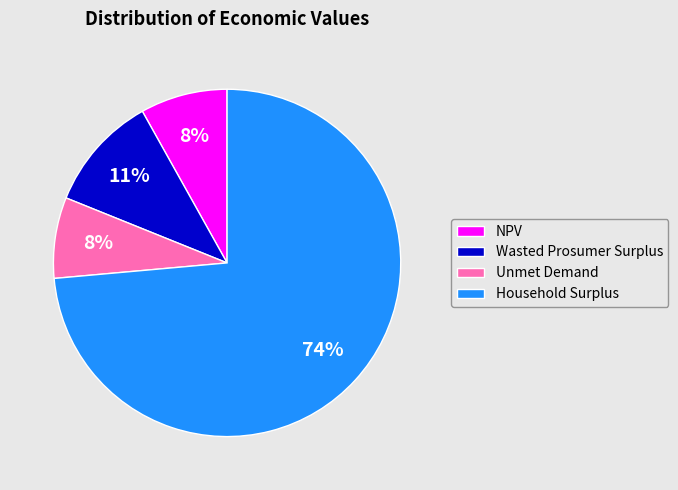

Which slice is the largest?

Household Surplus